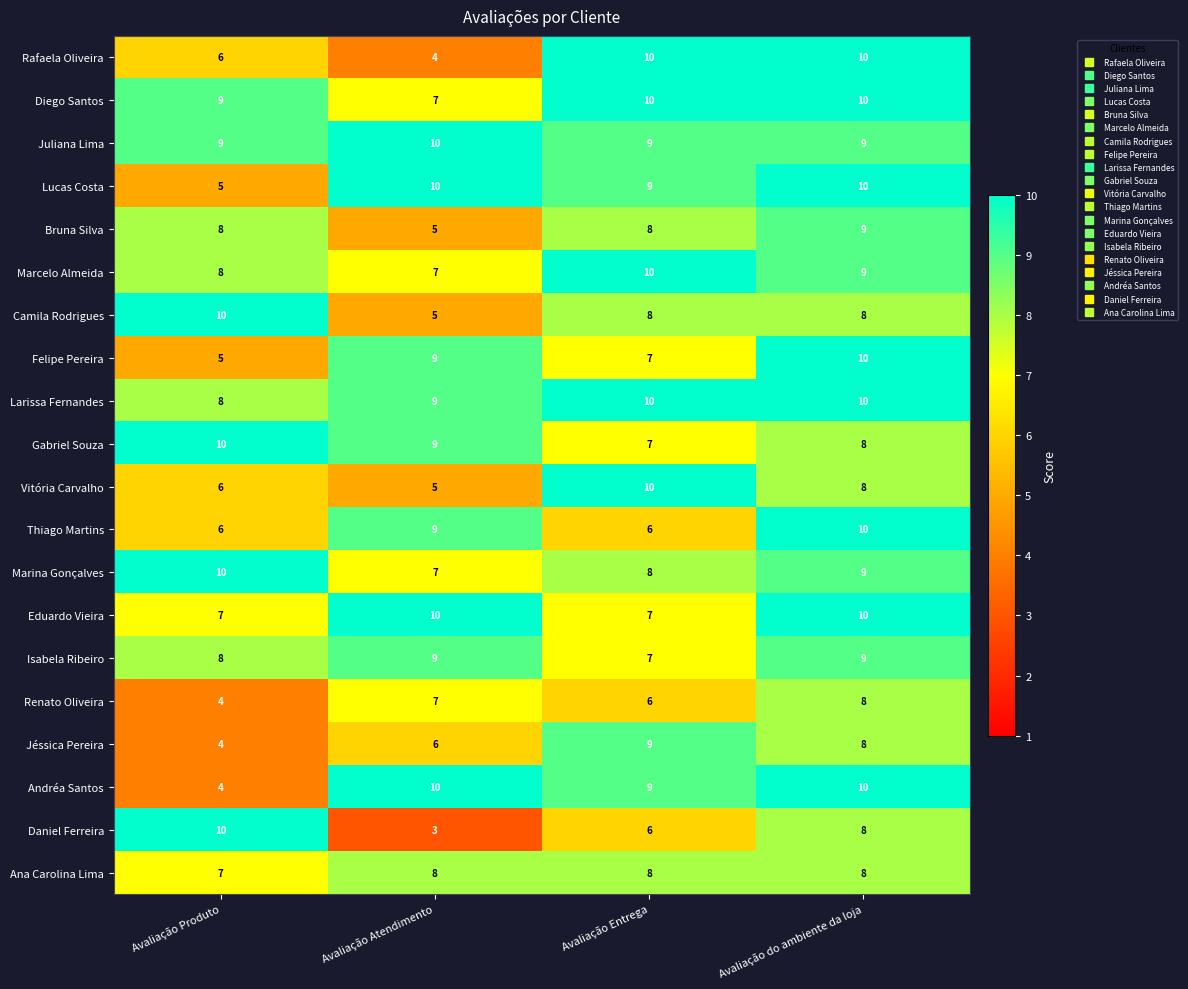

True or false: Ana Carolina Lima has a value of 2 at Avaliação Entrega.

False